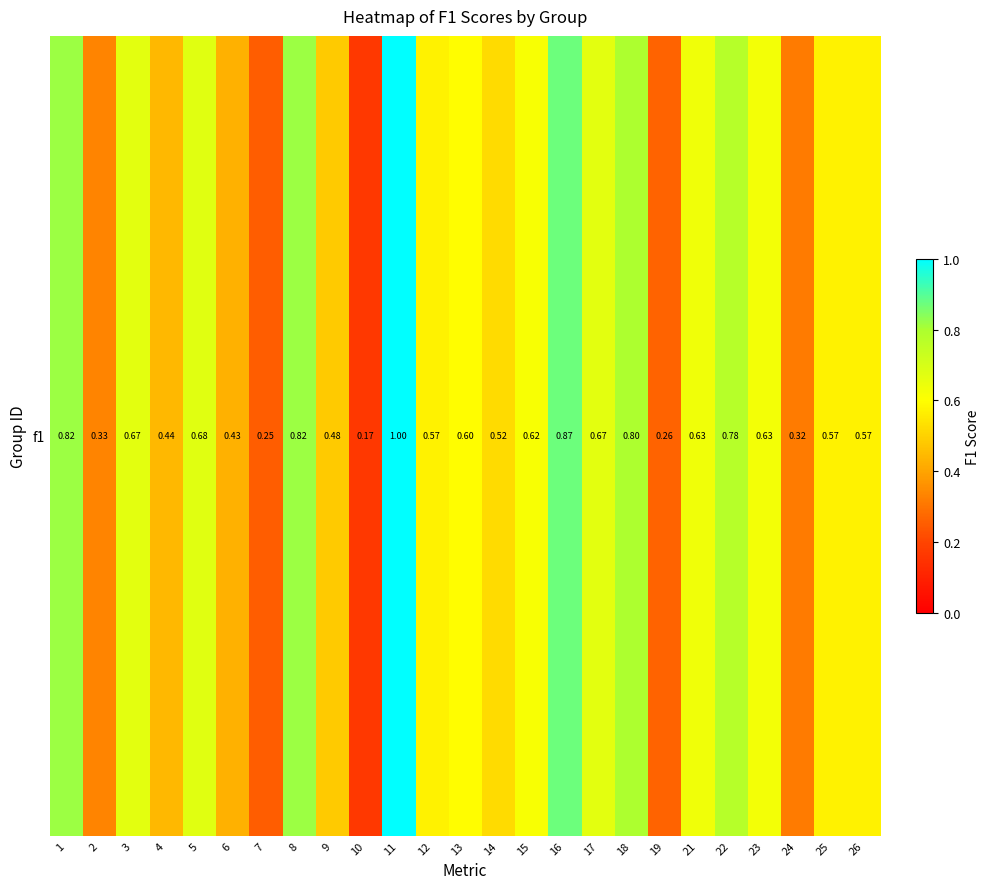

Which category has the lowest value across all series?

10